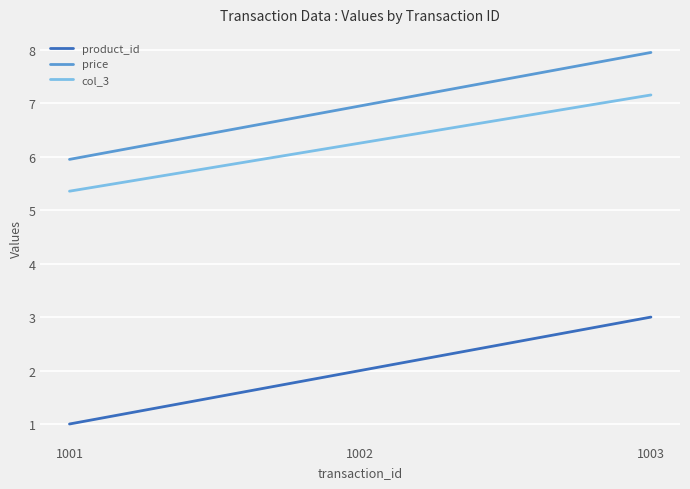

What is the greatest value displayed?

8.0